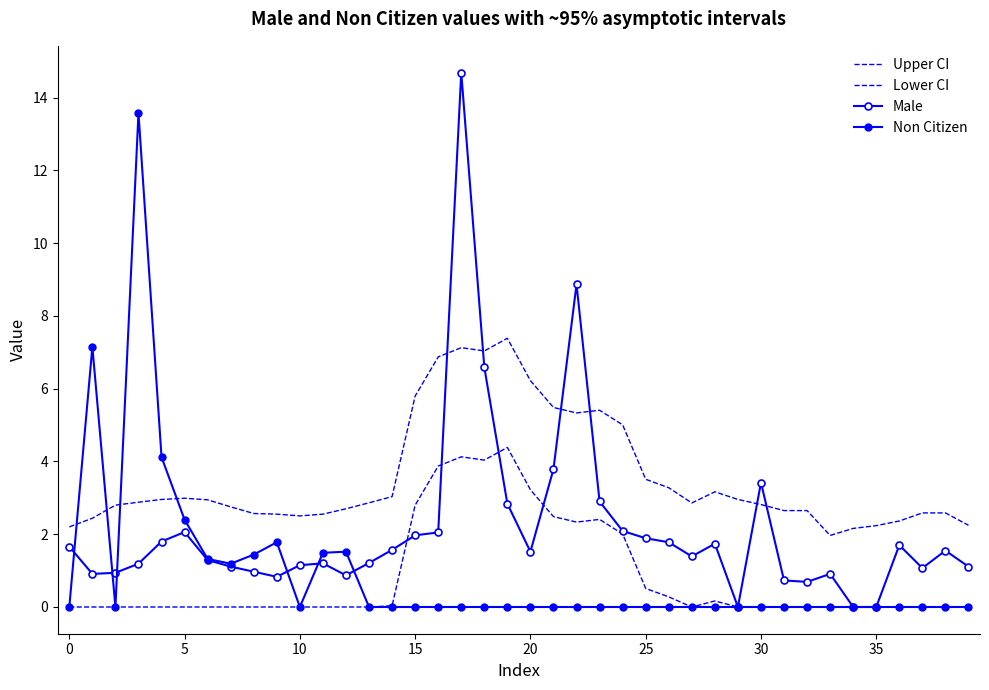

What are all the series names shown in the legend?

Upper CI, Lower CI, Male, Non Citizen